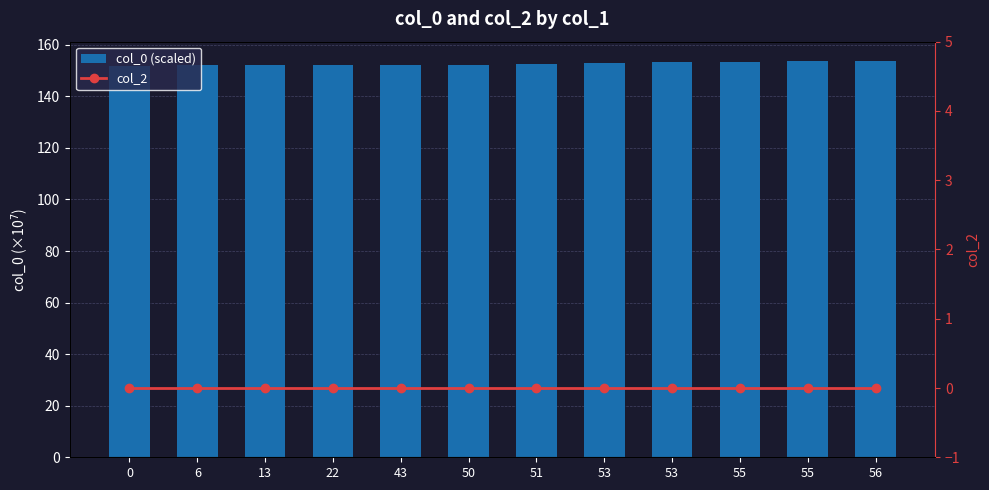

Is the value of col_2 at 13 greater than the value of col_0 (scaled) at 6?

No